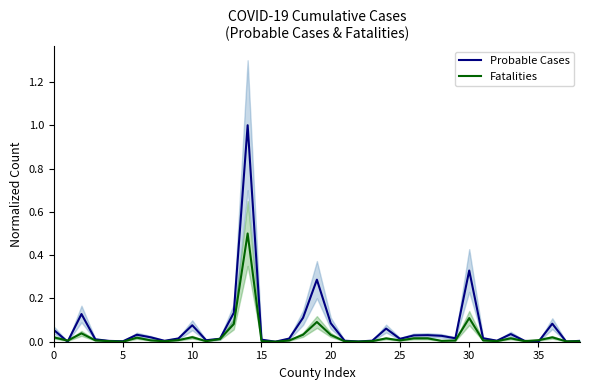

What is the label of the 21st point from the right?

18